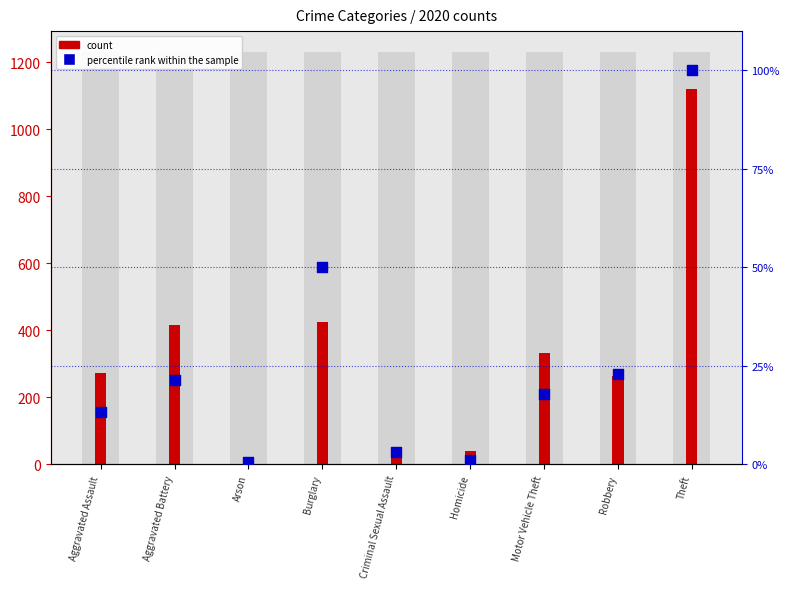

Which series reaches the minimum Y coordinate?

percentile rank within the sample